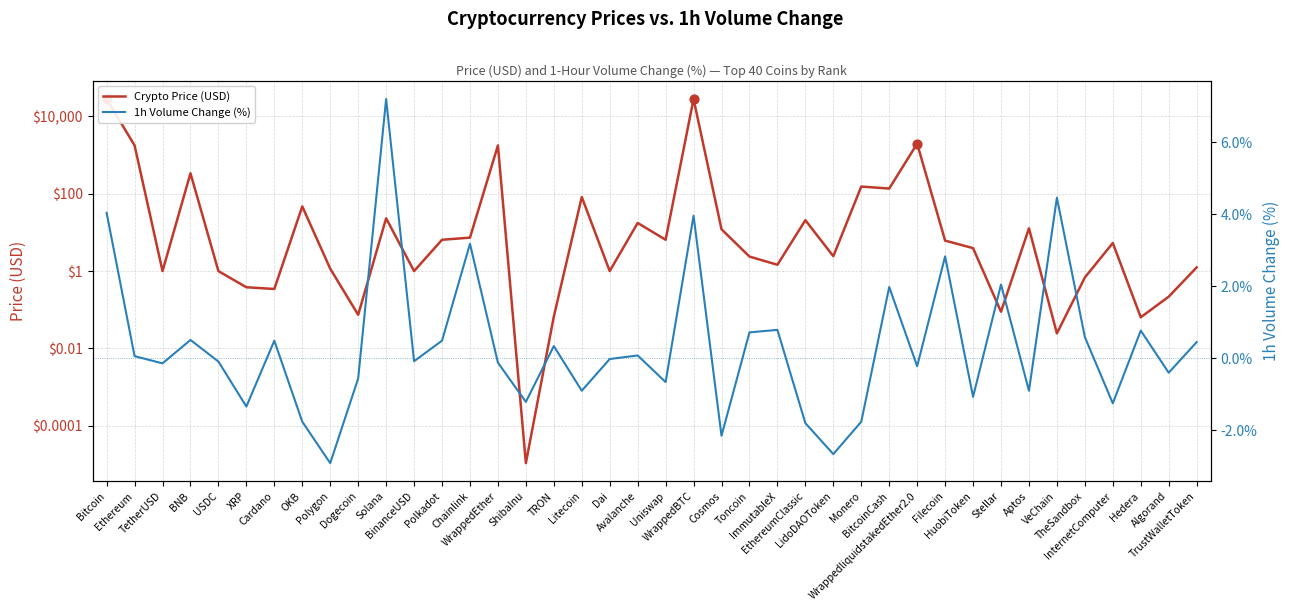

Which series has the largest Y range (max minus min)?

Crypto Price (USD)